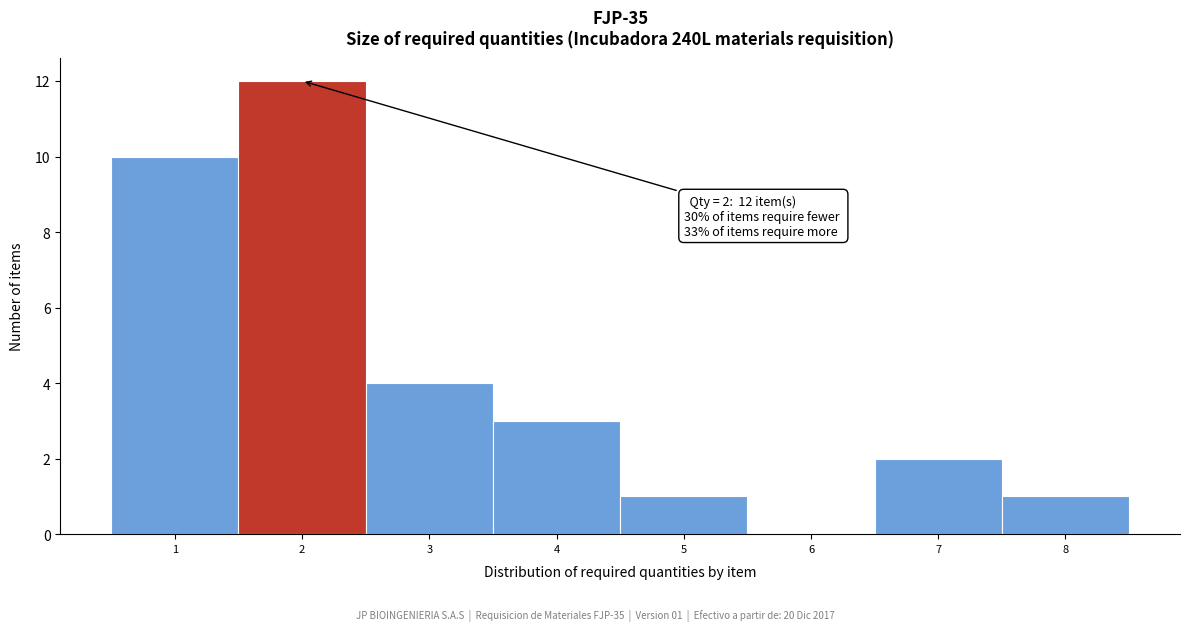

Over which range of the x-axis is the bar tallest?

1.5 to 2.5